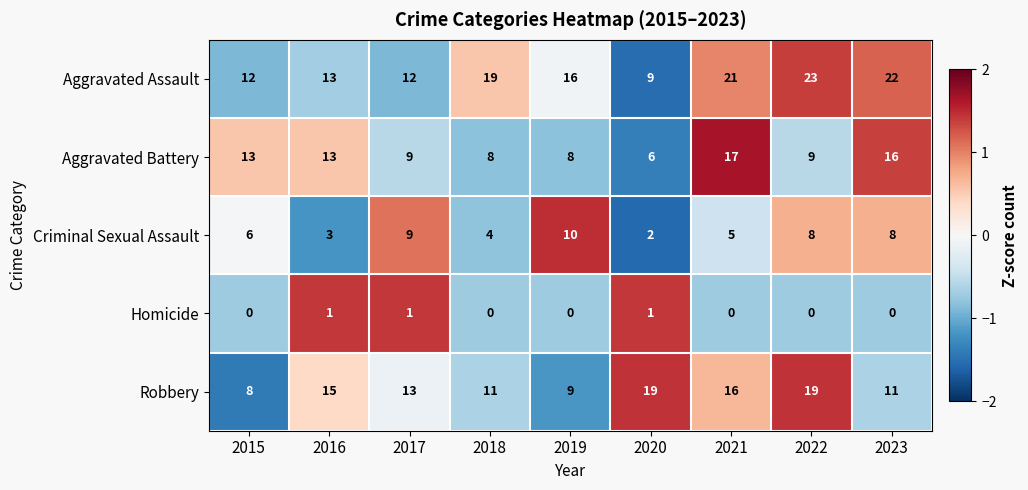

Rank the series by their maximum value, from highest to lowest.

Aggravated Assault, Robbery, Aggravated Battery, Criminal Sexual Assault, Homicide